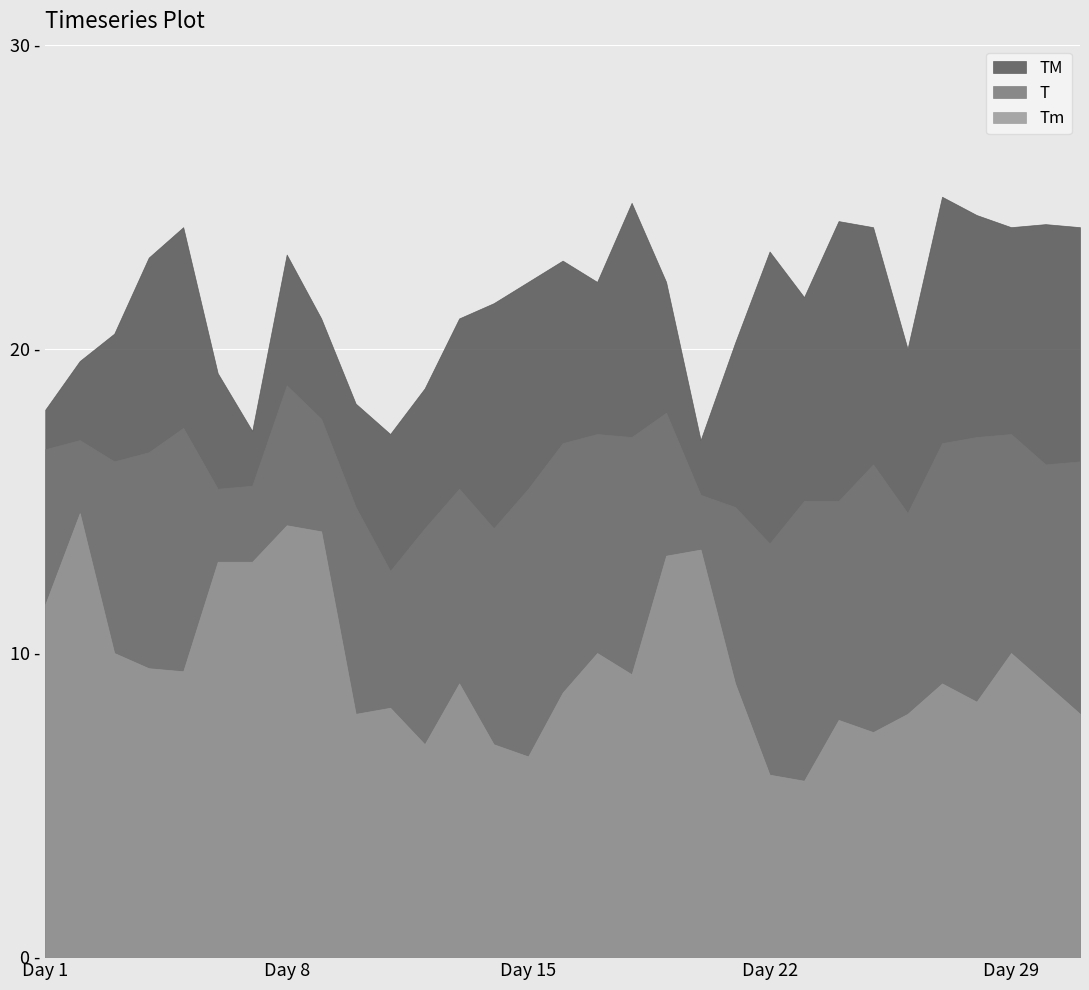

Where is the first local maximum for TM?

5